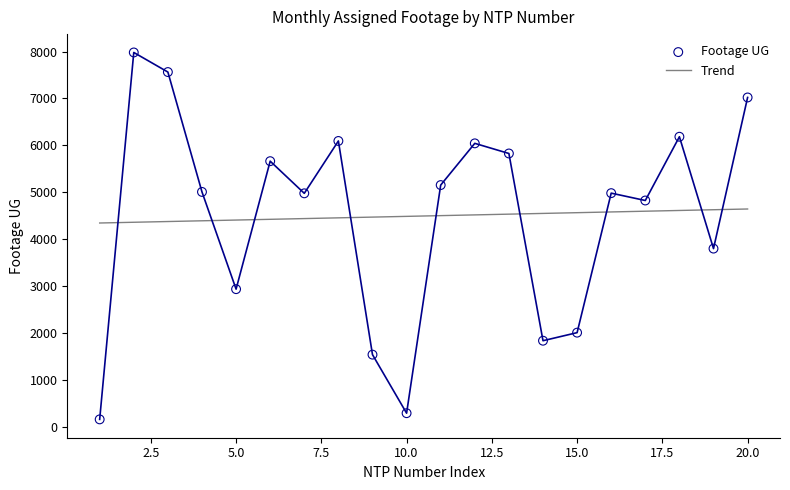

What is the highest value of the Trend series?

4640.8